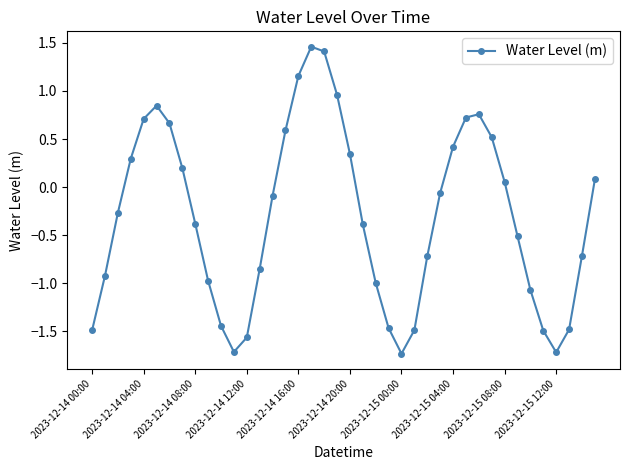

What is the smallest value displayed?

-1.7